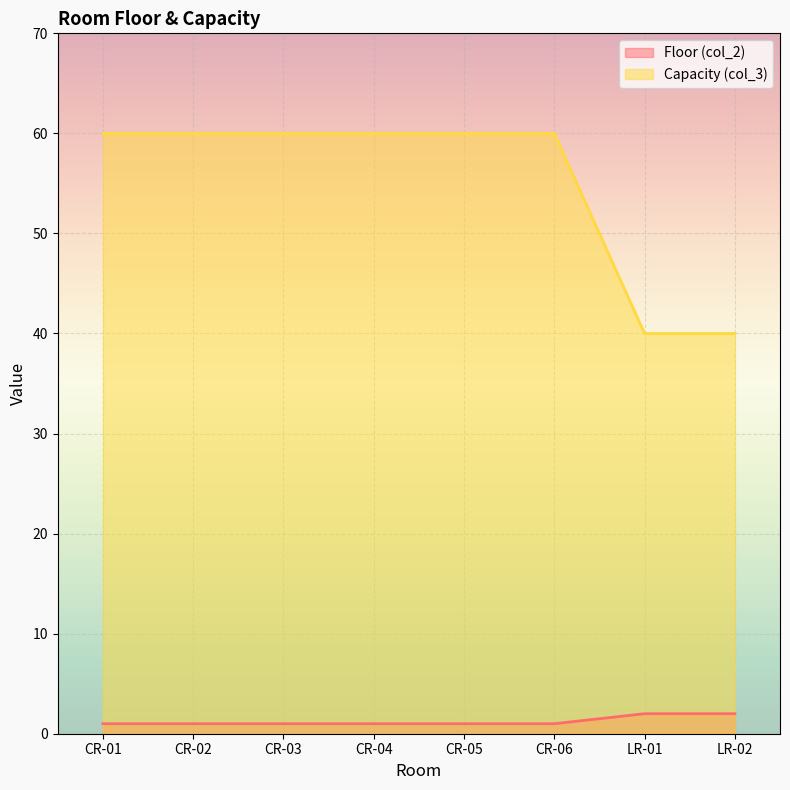

What is the value of the Floor (col_2) point at the 7th from the left?

2